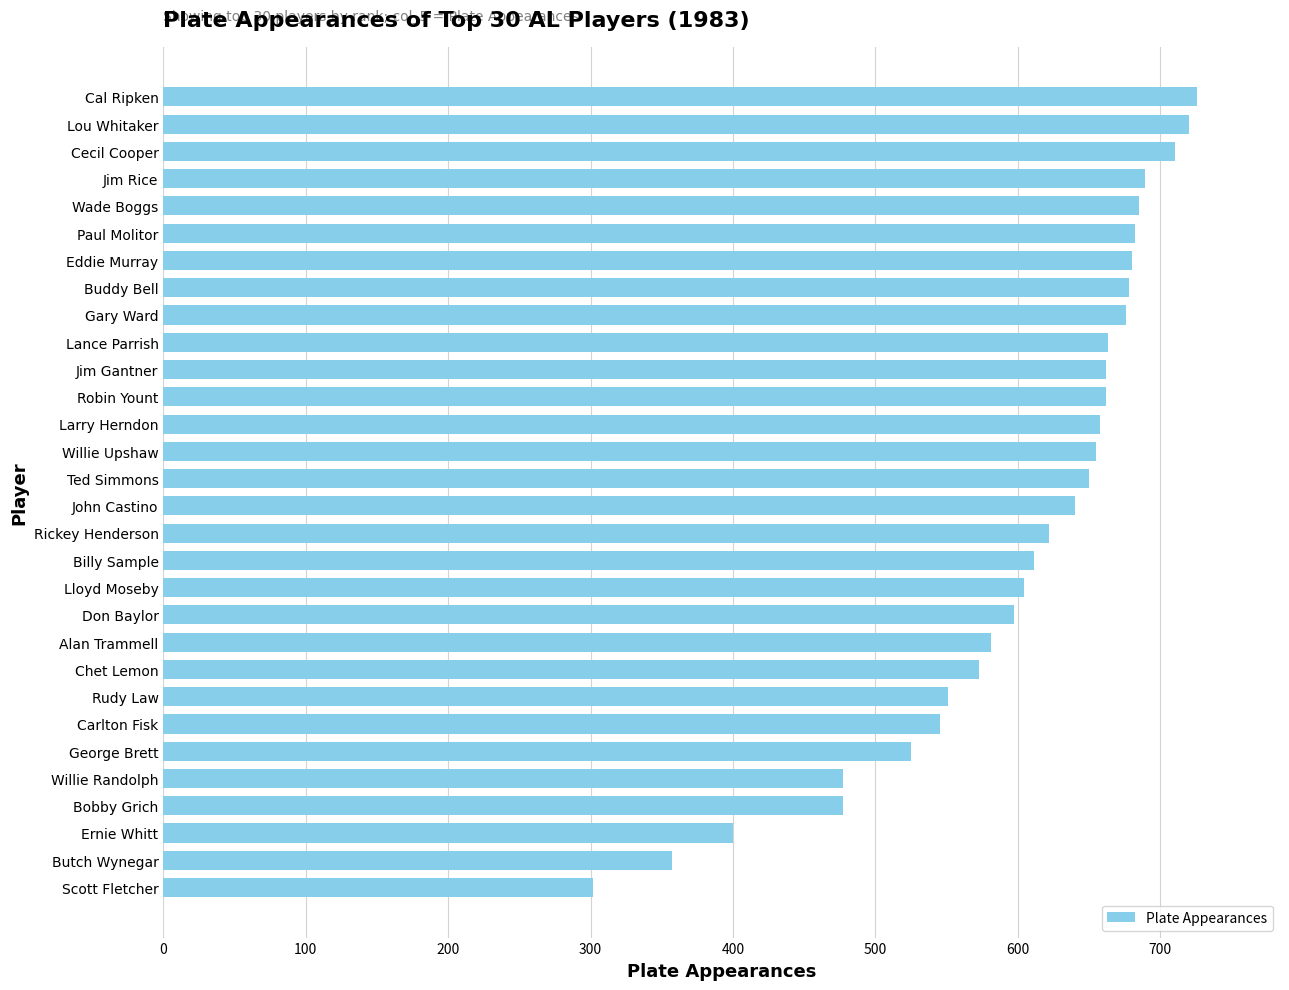

What is the difference between the maximum and minimum values?

424